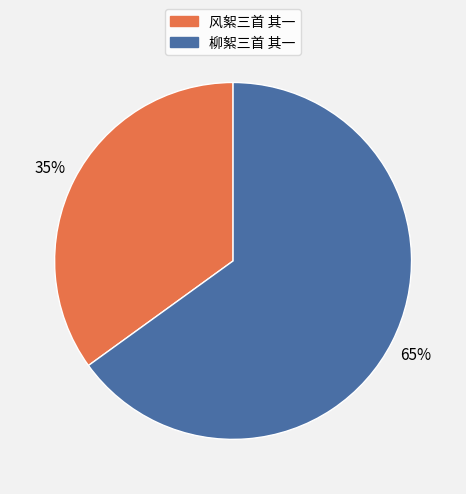

How many segments does this pie chart have?

2